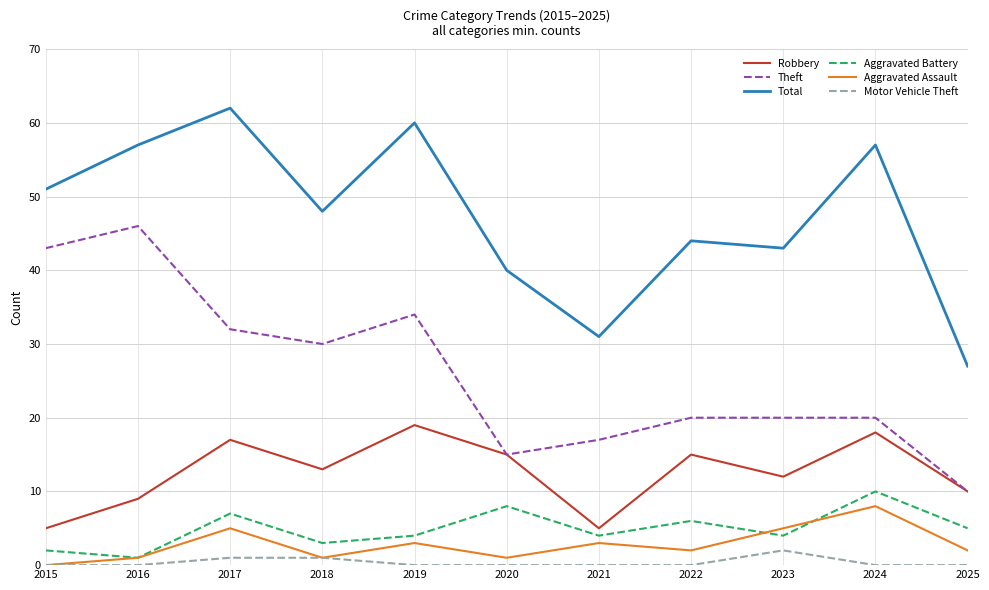

Where is the first local maximum for Total?

2017